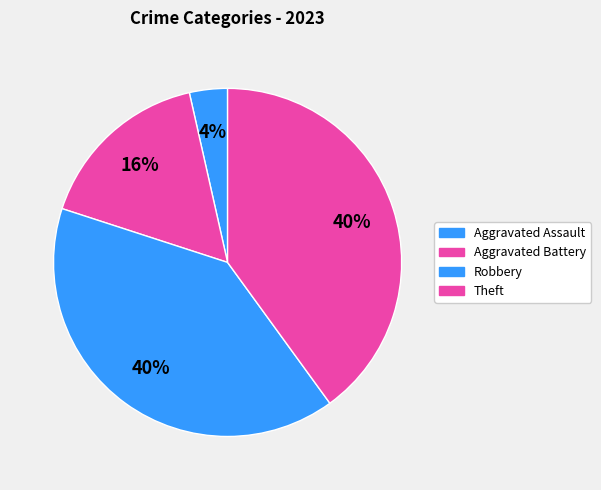

What is the change in value from Aggravated Battery to Robbery?

+20